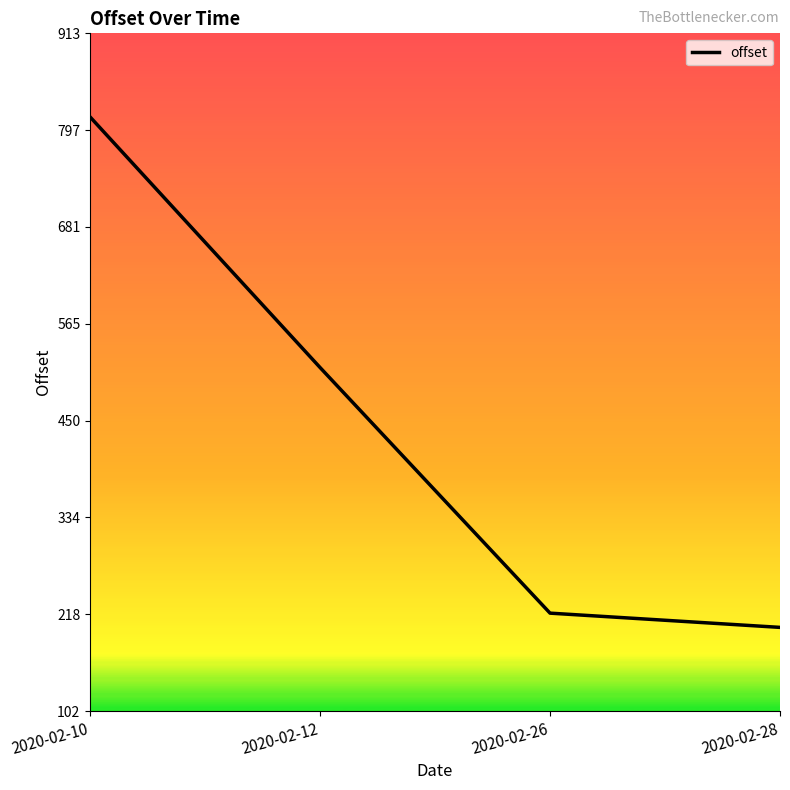

Reading right to left, what are all the values shown in this chart?

2020-02-28=202.4	2020-02-26=219.4	2020-02-12=513.1	2020-02-10=812.7